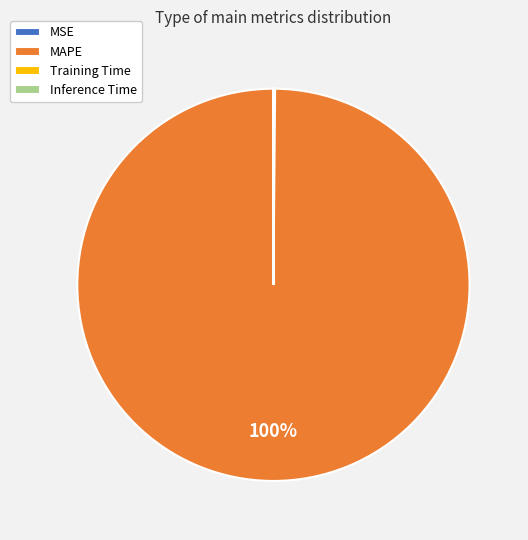

True or false: MAPE accounts for 93% of the total.

False